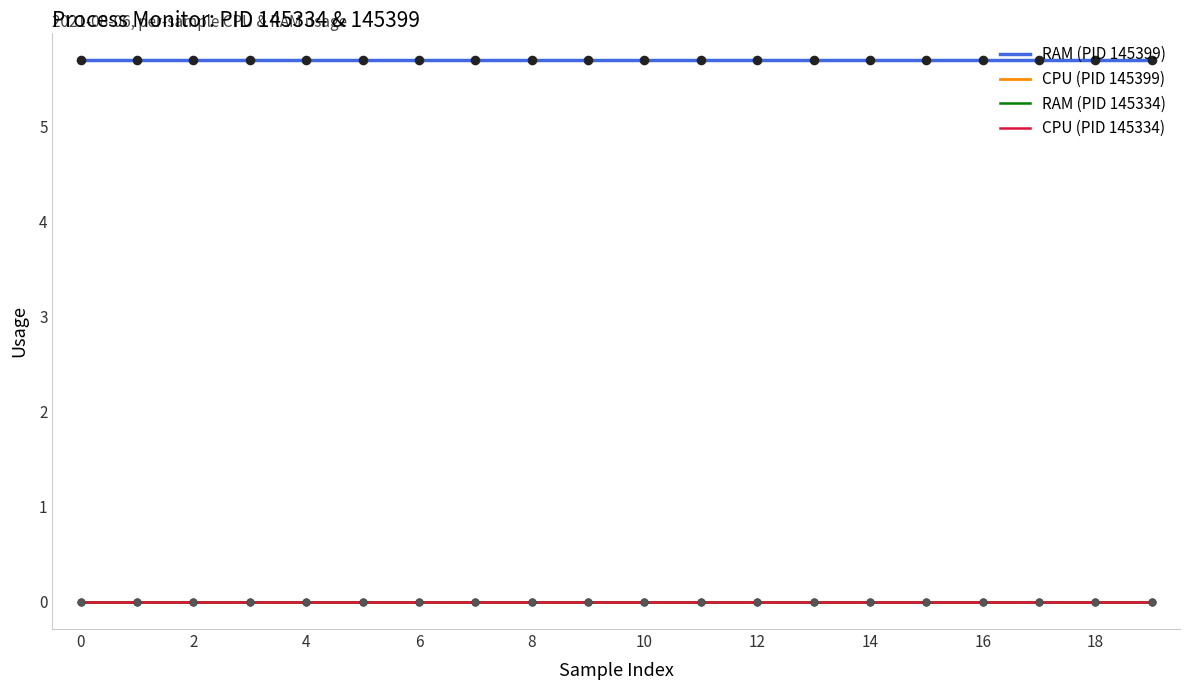

Is the value of RAM at 145399 greater than the value of CPU at 145399?

Yes